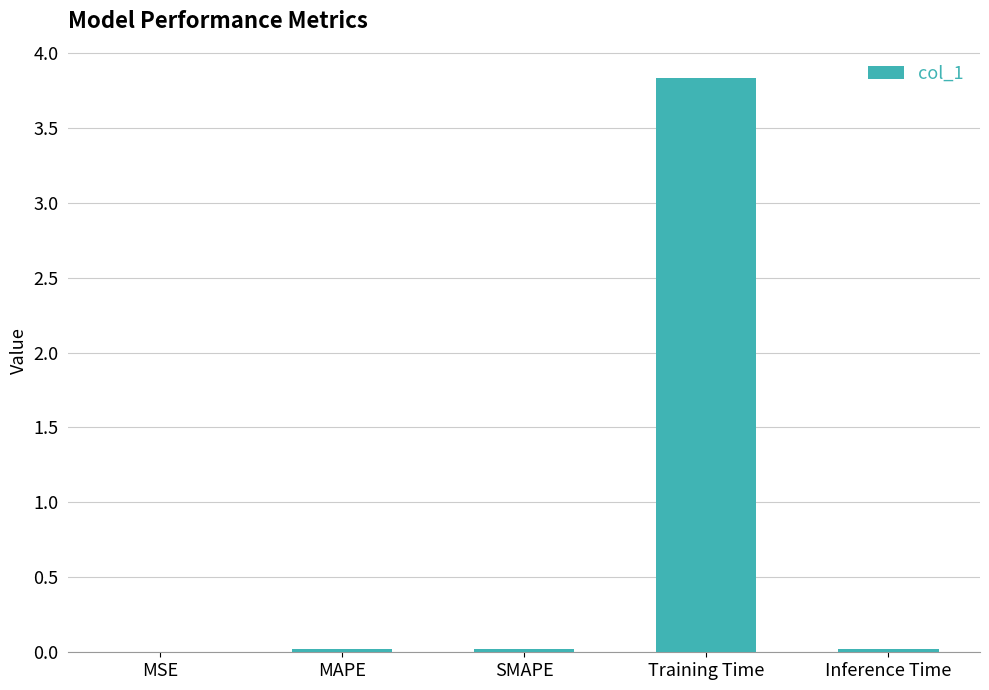

The value at MSE is 0.0. True or false?

True